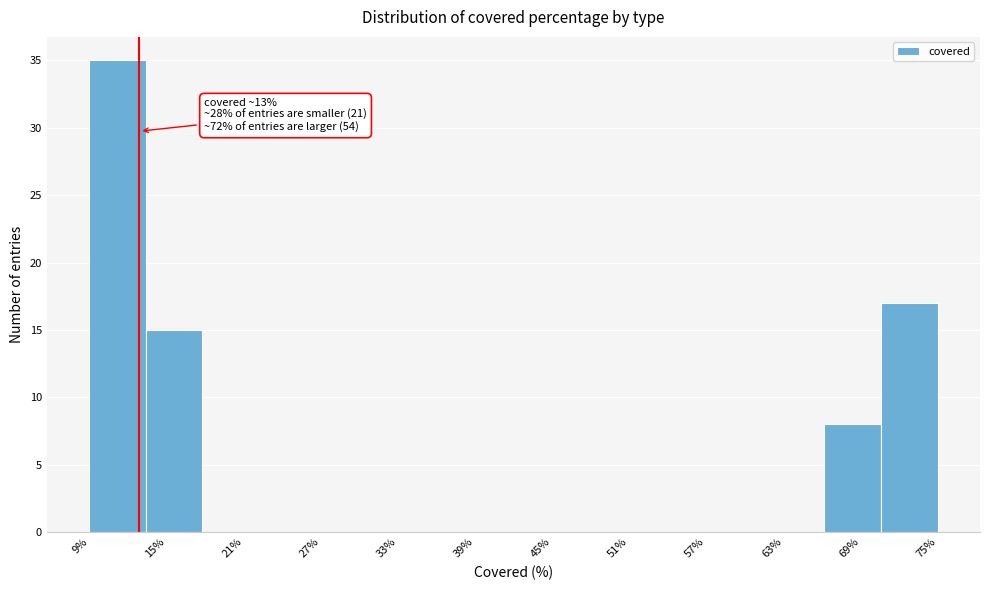

Which range on the x-axis has the tallest bar?

9 to 13